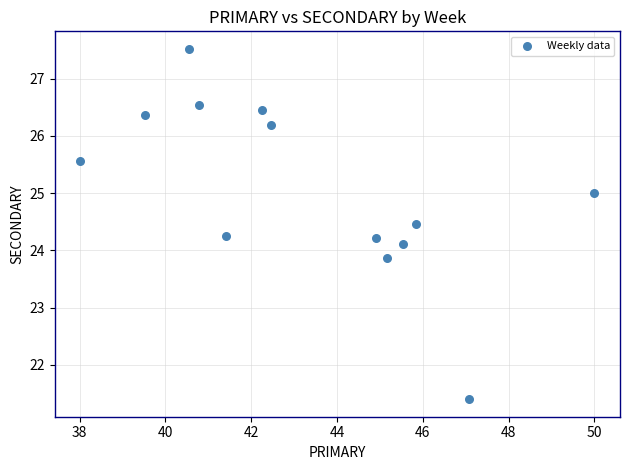

What is the range of Y values (max minus min)?

6.1